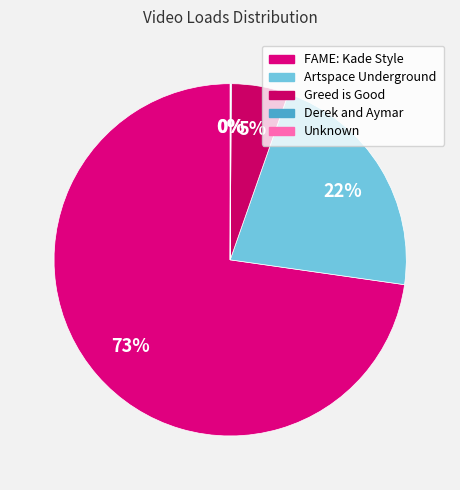

How many segments does this pie chart have?

5